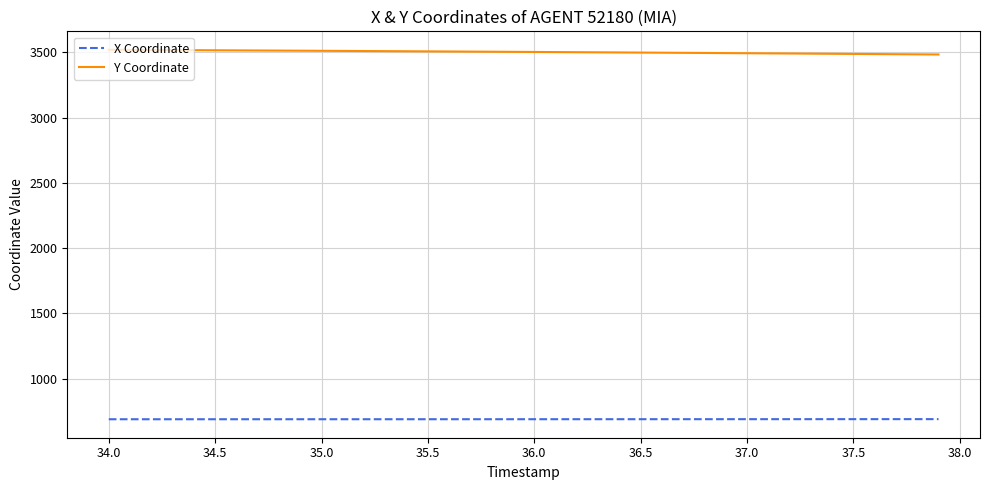

True or false: Y Coordinate and X Coordinate cross at least once.

False